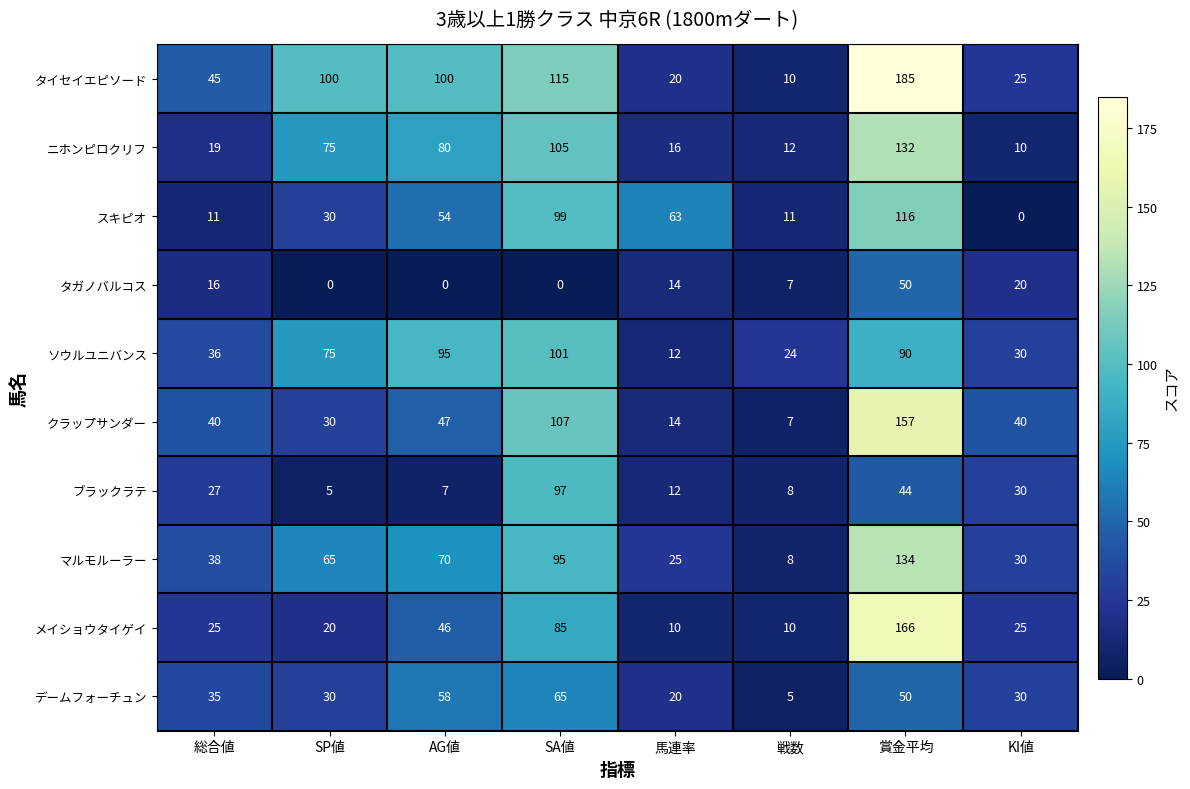

Which series changed the most between 賞金平均 and KI値?

タイセイエピソード